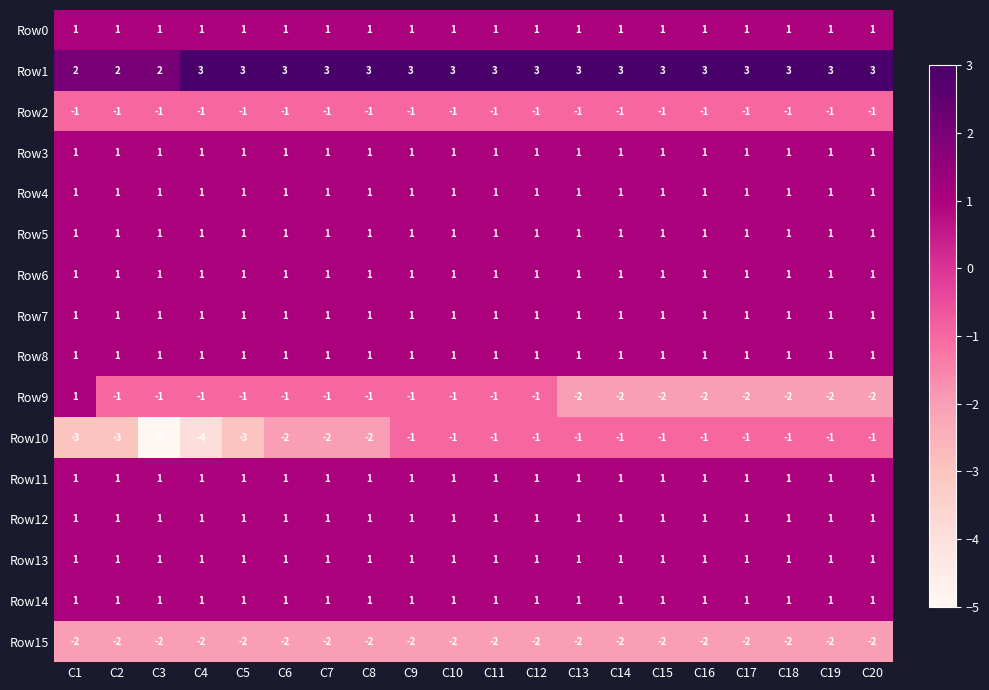

At how many categories does at least one series exceed -1?

20